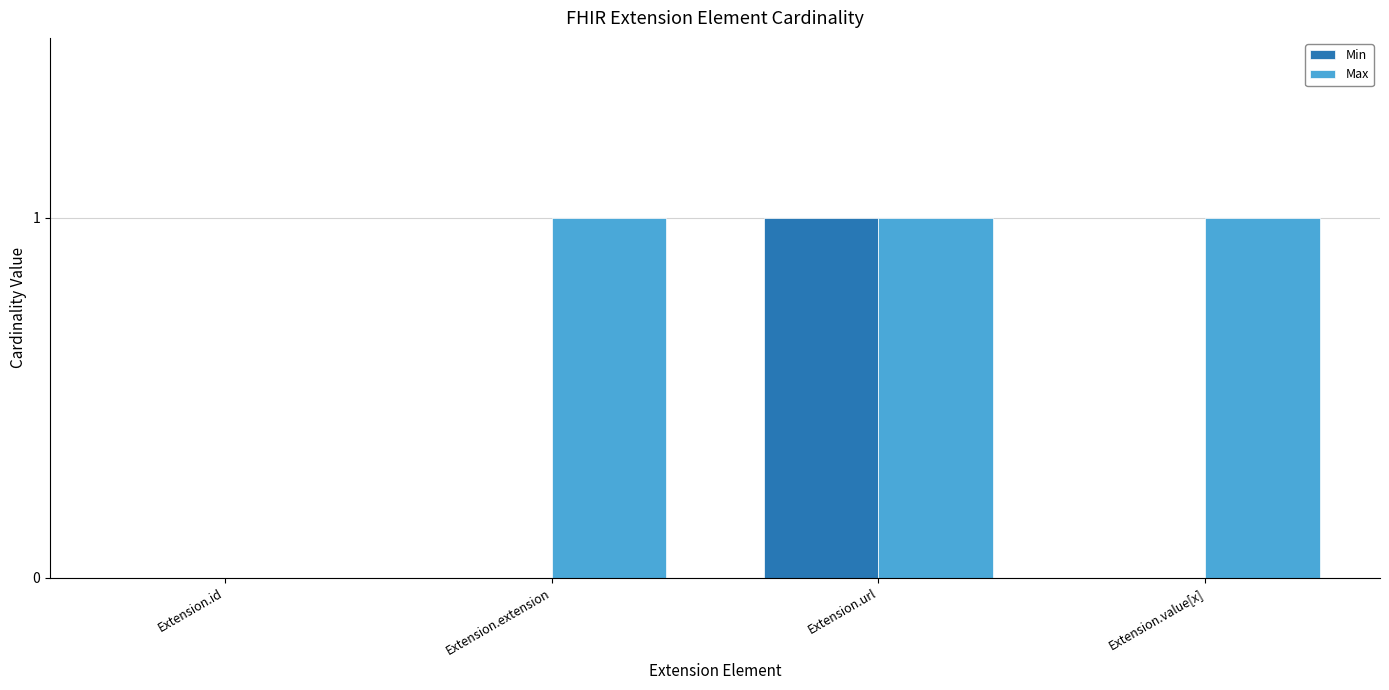

Is it true that Min equals 0 at Extension.value[x]?

True